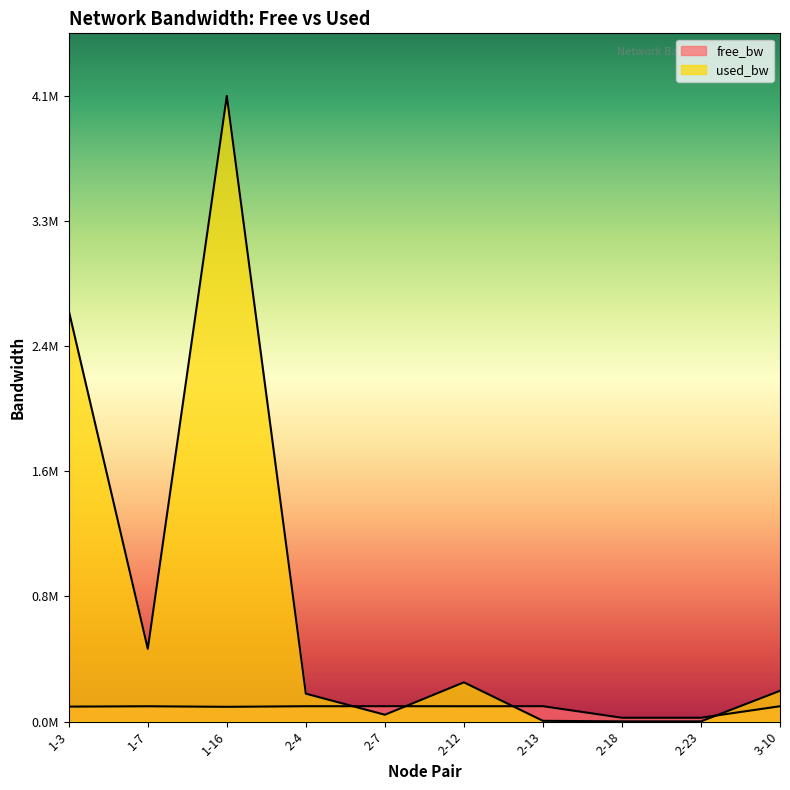

Rank the series at 2-13 from lowest to highest value.

used_bw, free_bw